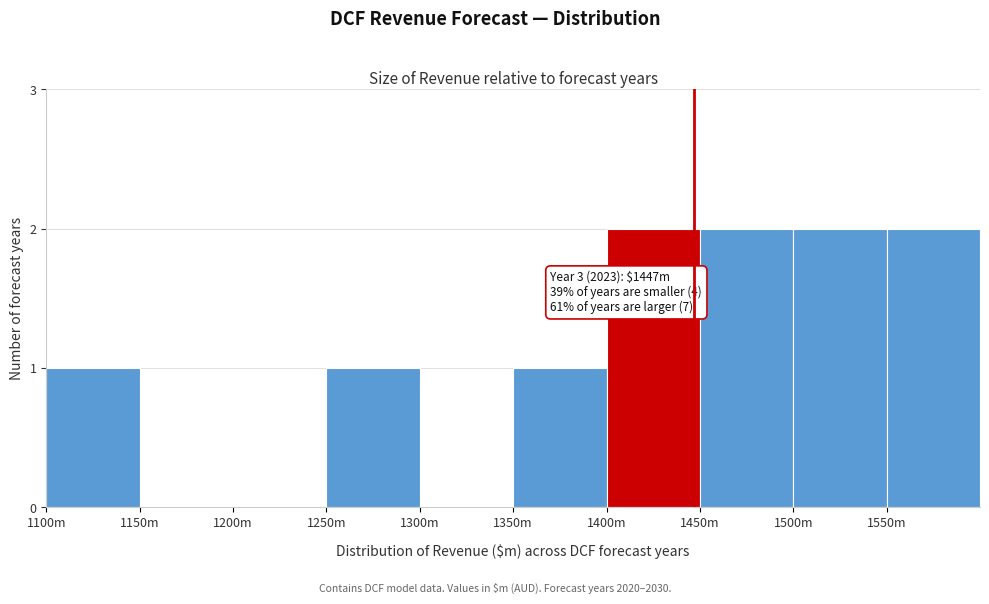

Reading left to right, extract all data points from this chart.

1100m=1	1150m=0	1200m=0	1250m=1	1300m=0	1350m=1	1400m=2	1450m=2	1500m=2	1550m=2